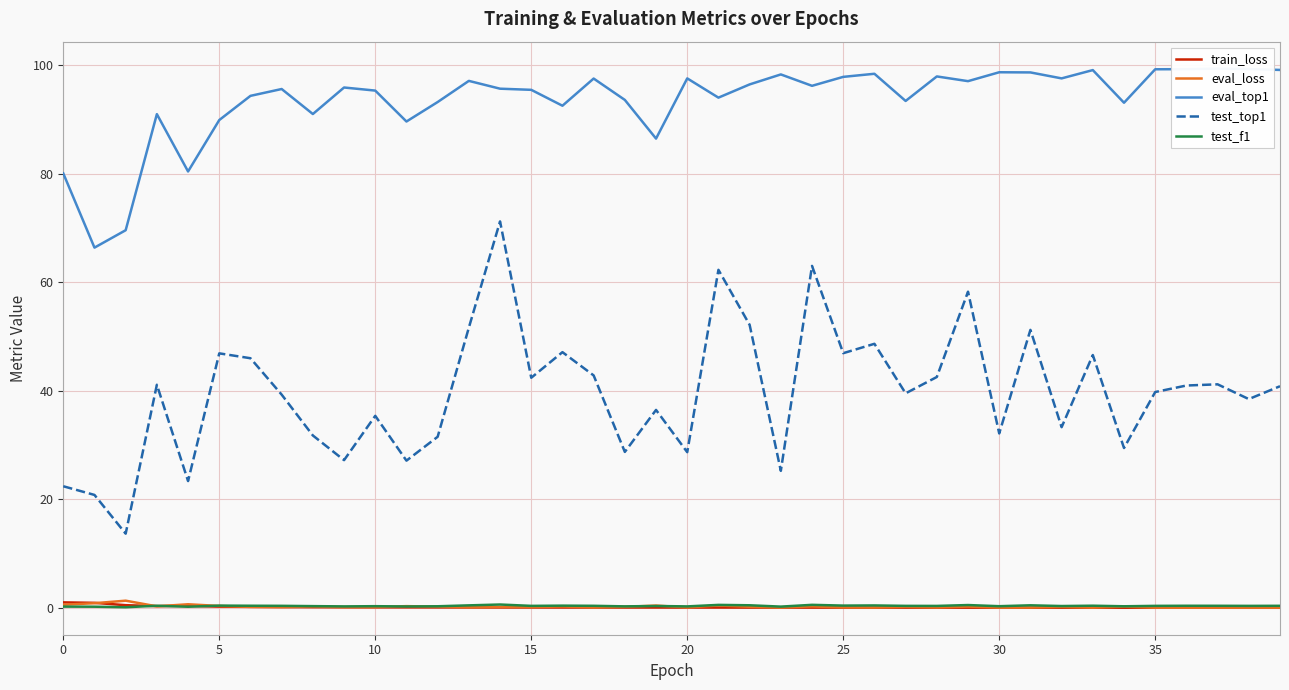

List the series in order of their peak value, lowest first.

test_f1, train_loss, eval_loss, test_top1, eval_top1